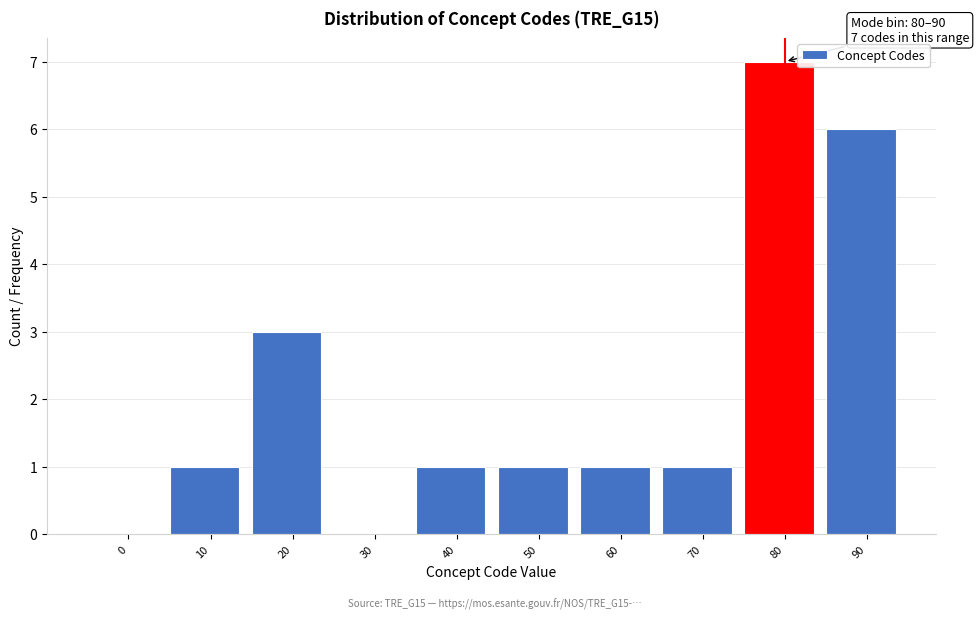

Reading left to right, transcribe all the data shown in this chart.

0=0	10=1	20=3	30=0	40=1	50=1	60=1	70=1	80=7	90=6